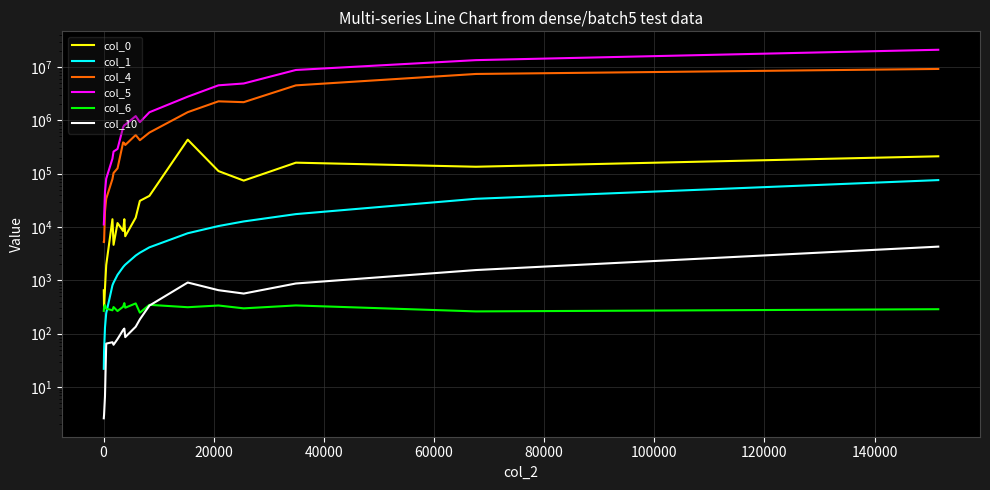

True or false: col_4 and col_10 intersect in this chart.

False